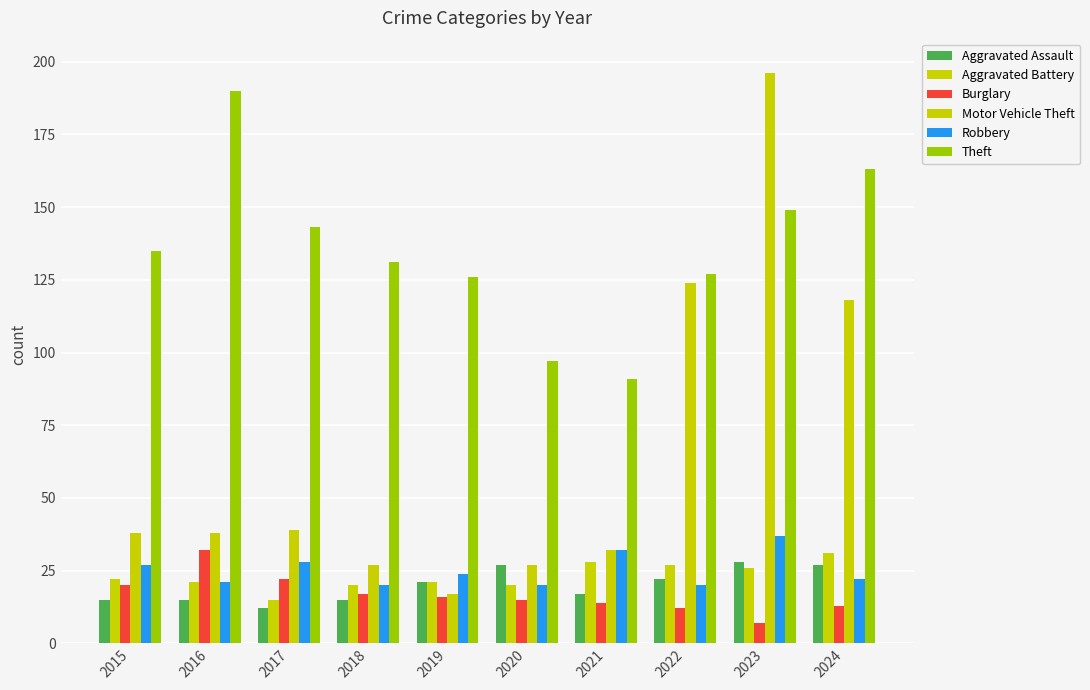

How many values in the Aggravated Assault series are below 21?

5